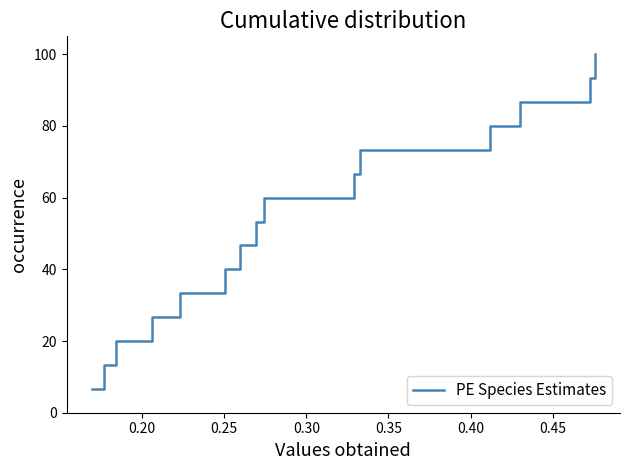

What is the difference between the maximum and minimum values?

93.3